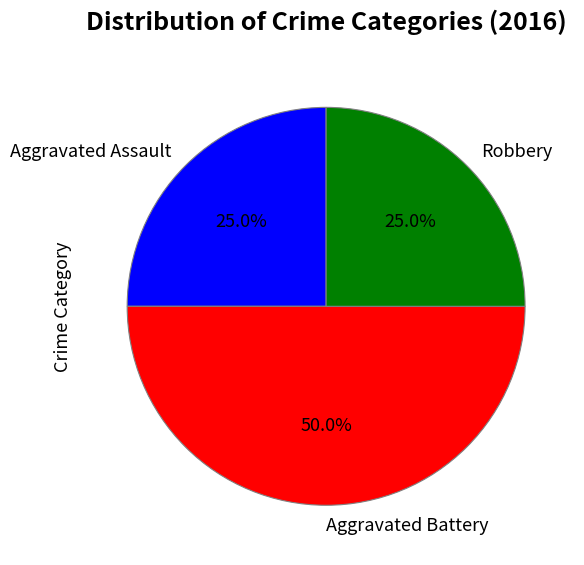

To the nearest percent, what is the average slice percentage?

33%